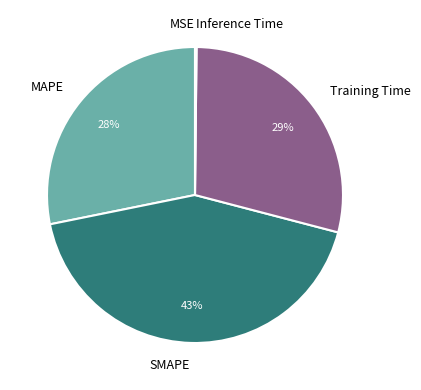

True or false: MAPE accounts for 16% of the total.

False